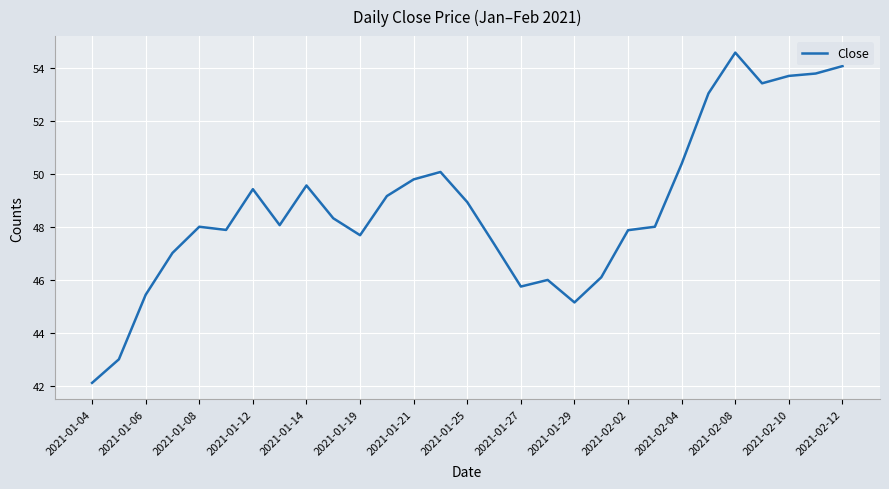

What is the difference between the second highest and minimum values?

12.0